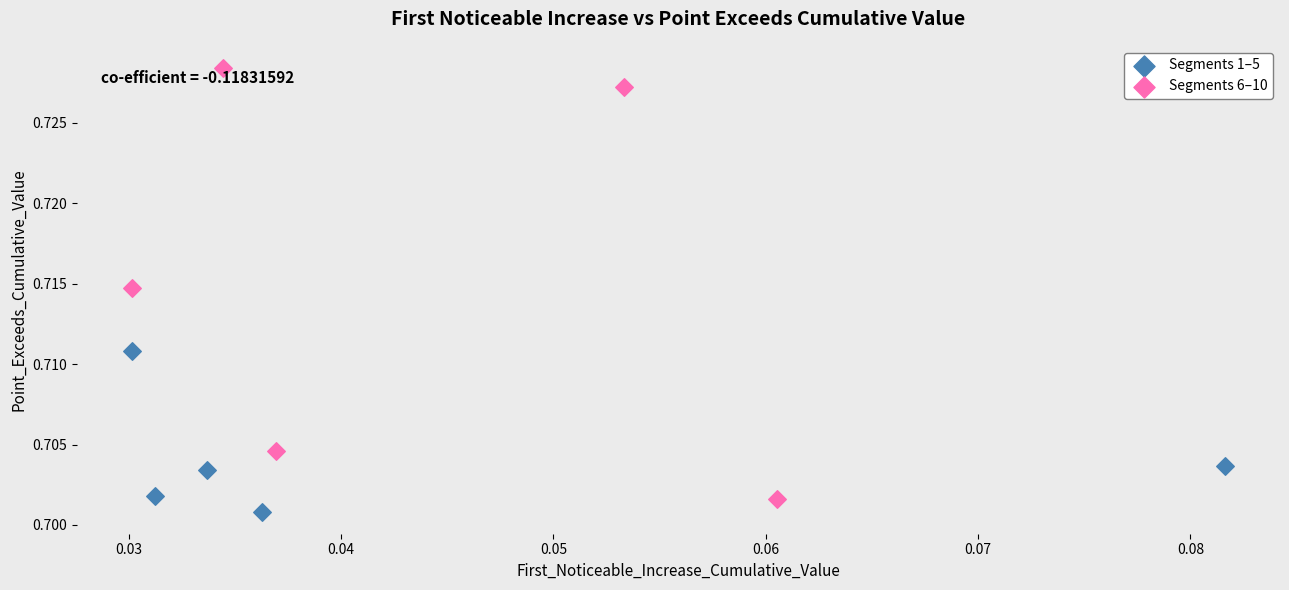

What are all the series names shown in the legend?

Segments 1–5, Segments 6–10